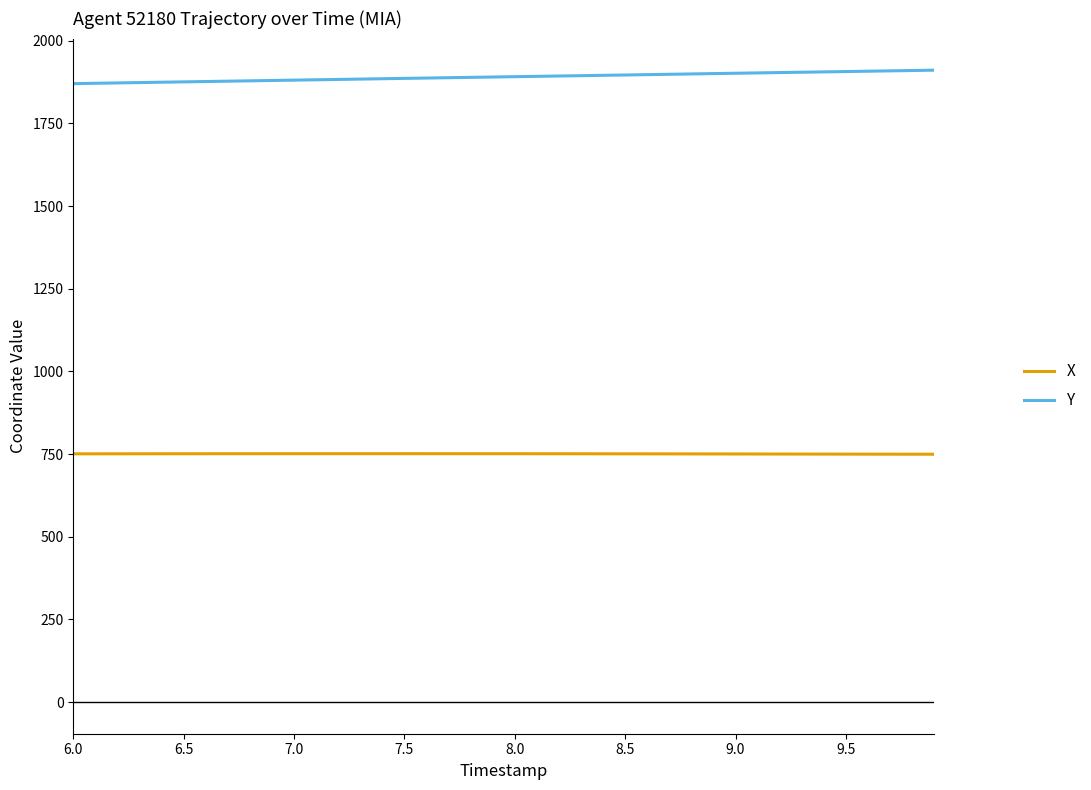

Rank the series by their maximum value, from highest to lowest.

Y, X